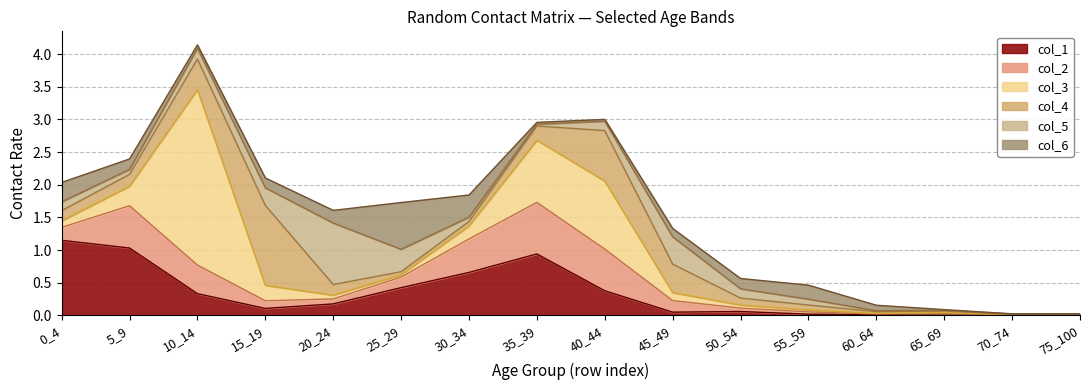

What is the average value of the col_4 series?

0.2